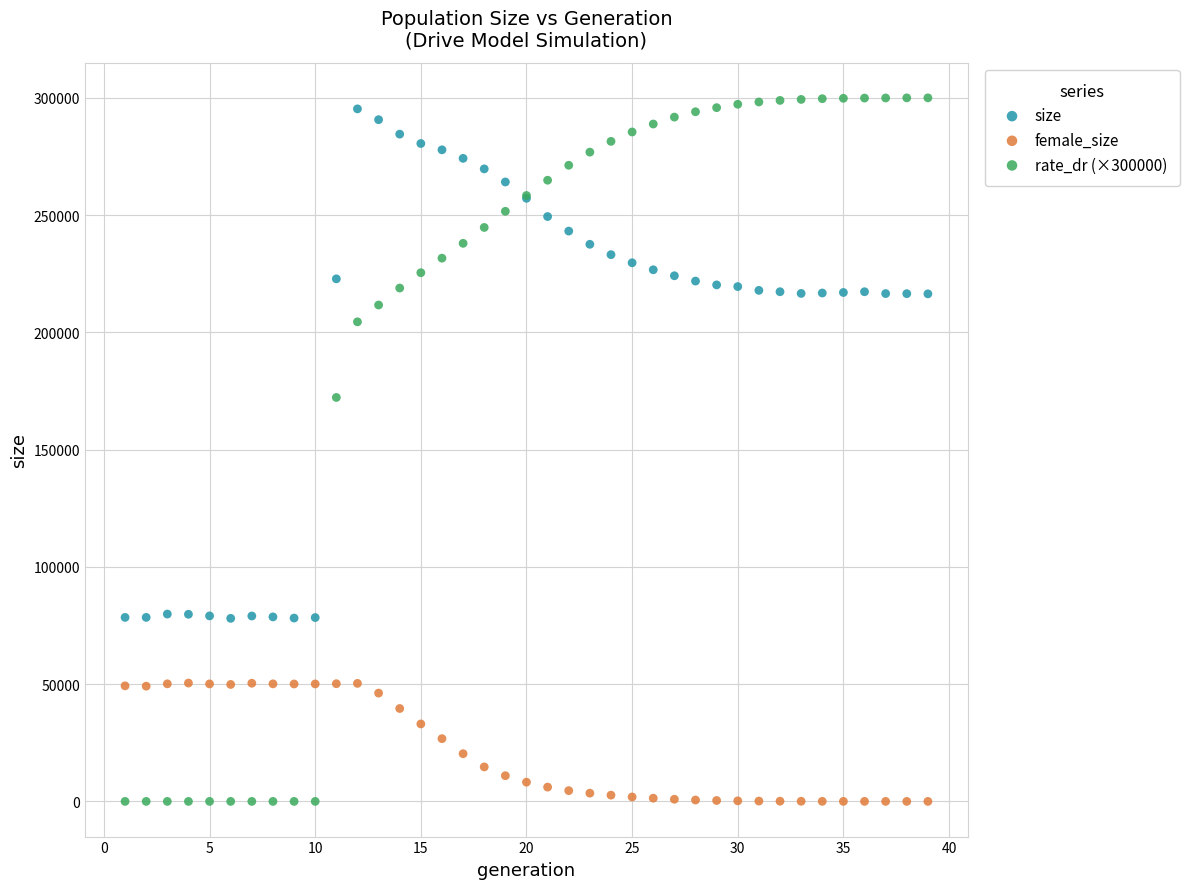

Which series has the largest Y range (max minus min)?

rate_dr (×300000)